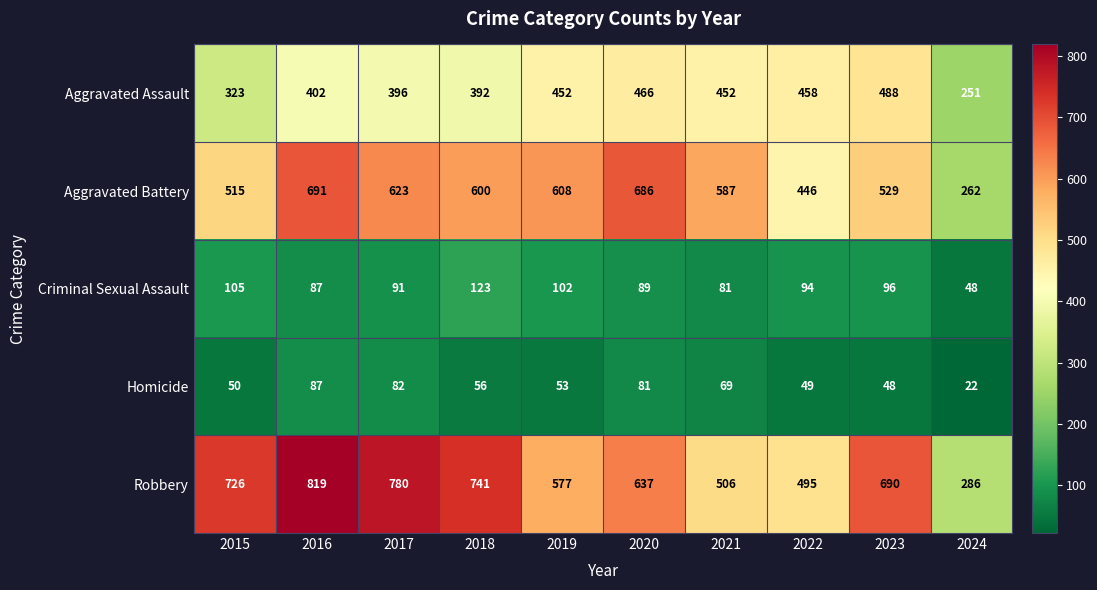

Which series has the largest total across all categories?

Robbery